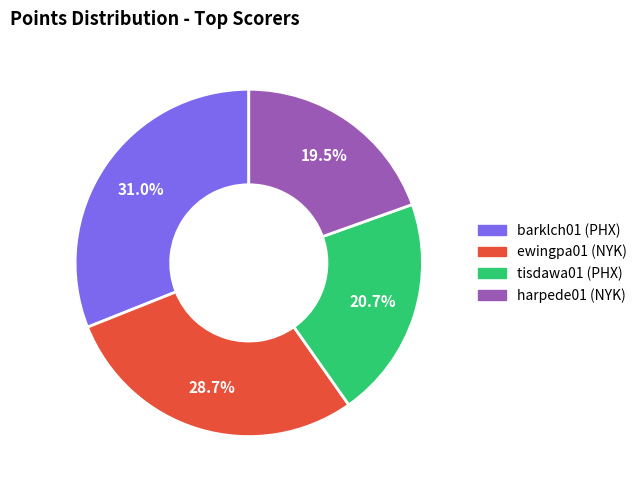

Is there any slice that represents more than half of the pie?

No